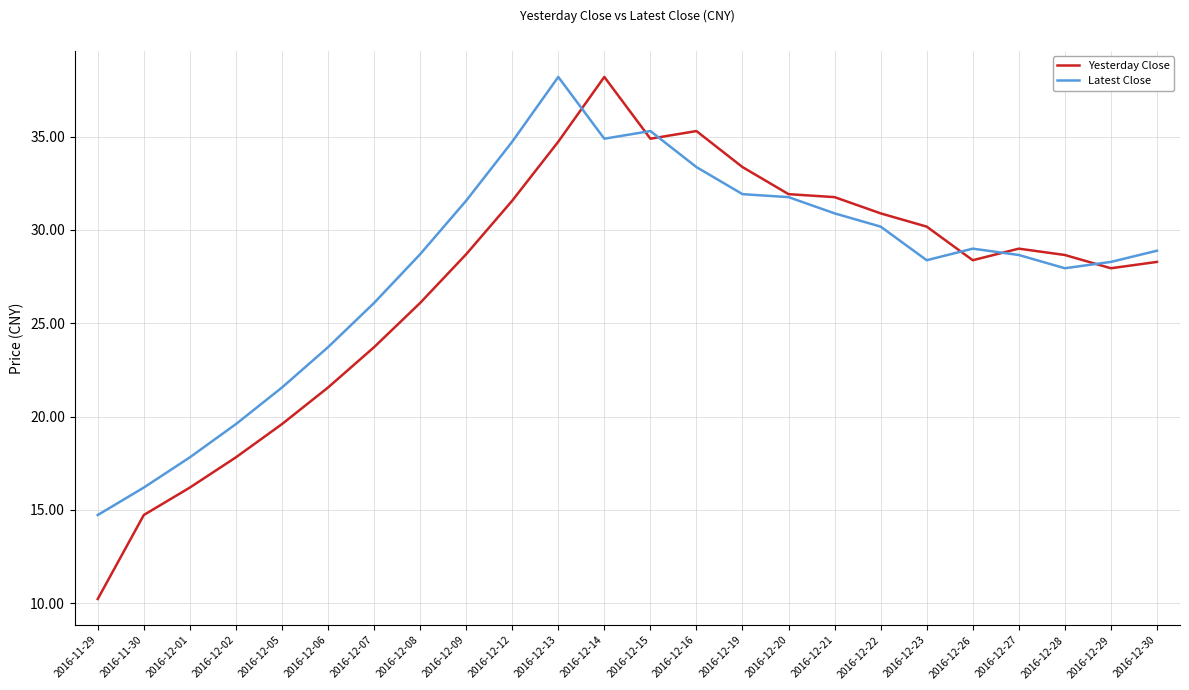

True or false: Yesterday Close has a value of 26.1 at 2016-12-08.

True